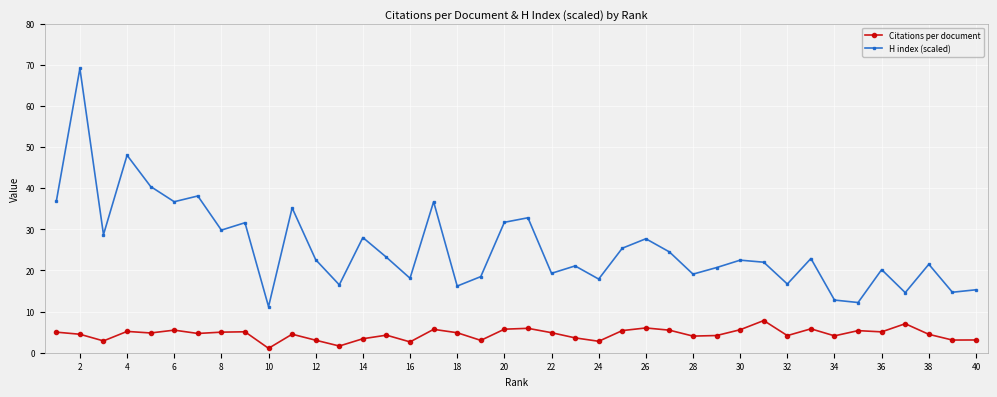

What is the highest value of the Citations per document series?

7.8